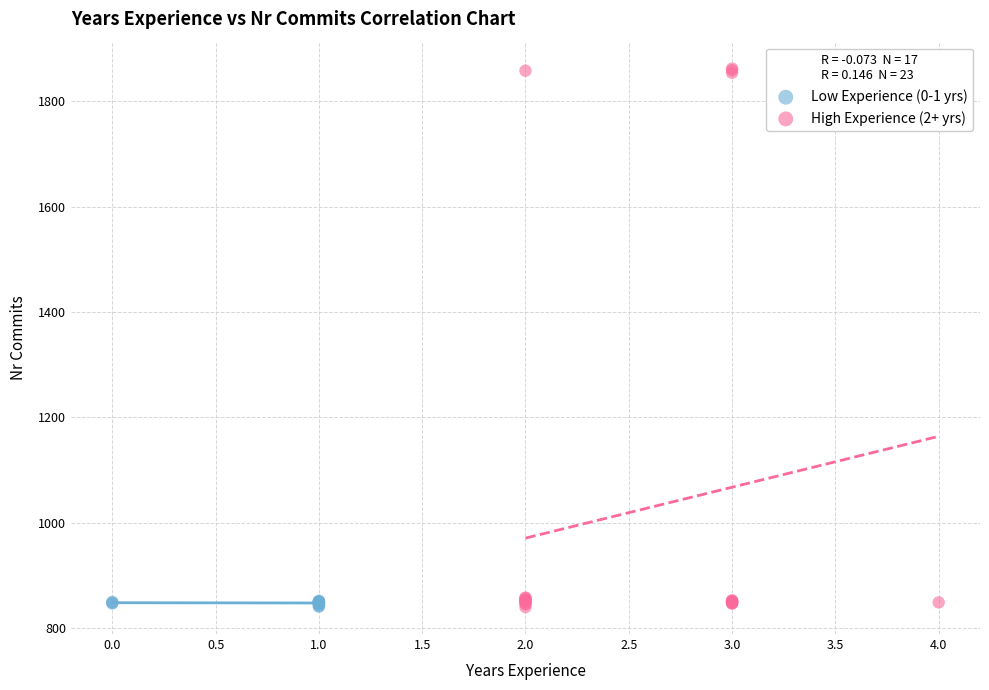

What are all the series names shown in the legend?

Low Experience (0-1 yrs), High Experience (2+ yrs)